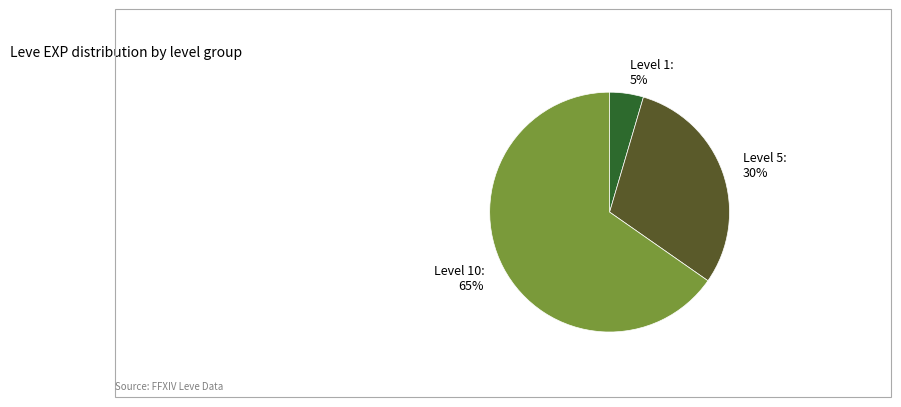

What is the smallest slice in the pie chart?

Level 1: 5%